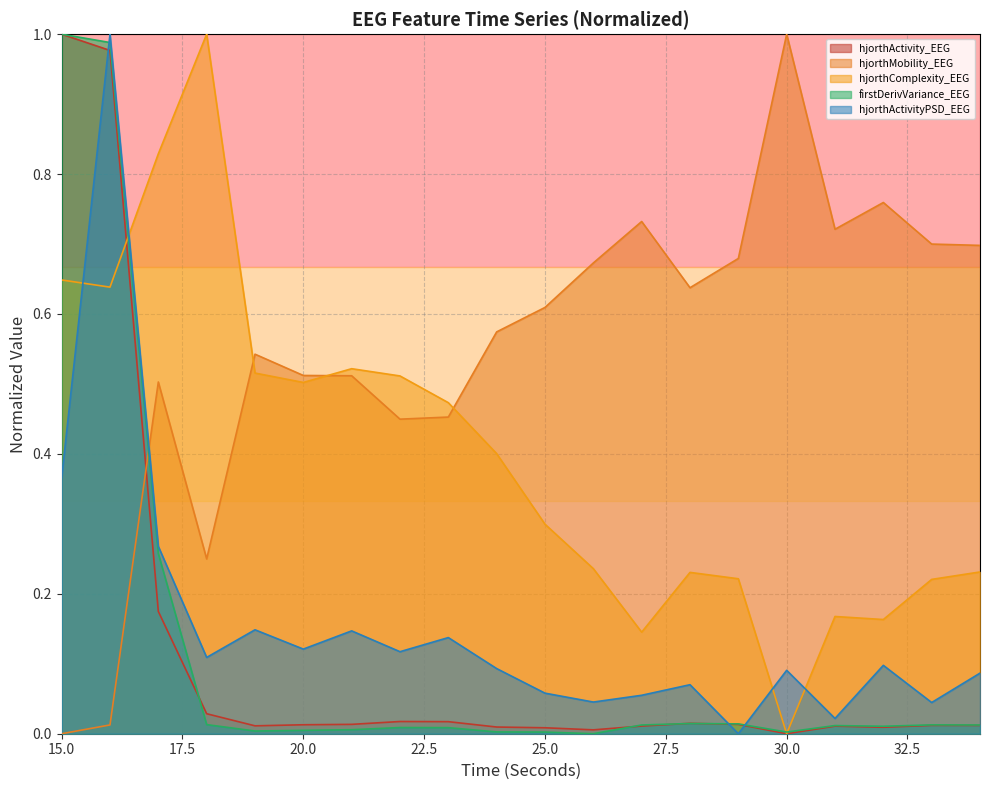

Which category has the highest value in the hjorthMobility_EEG series?

30.0